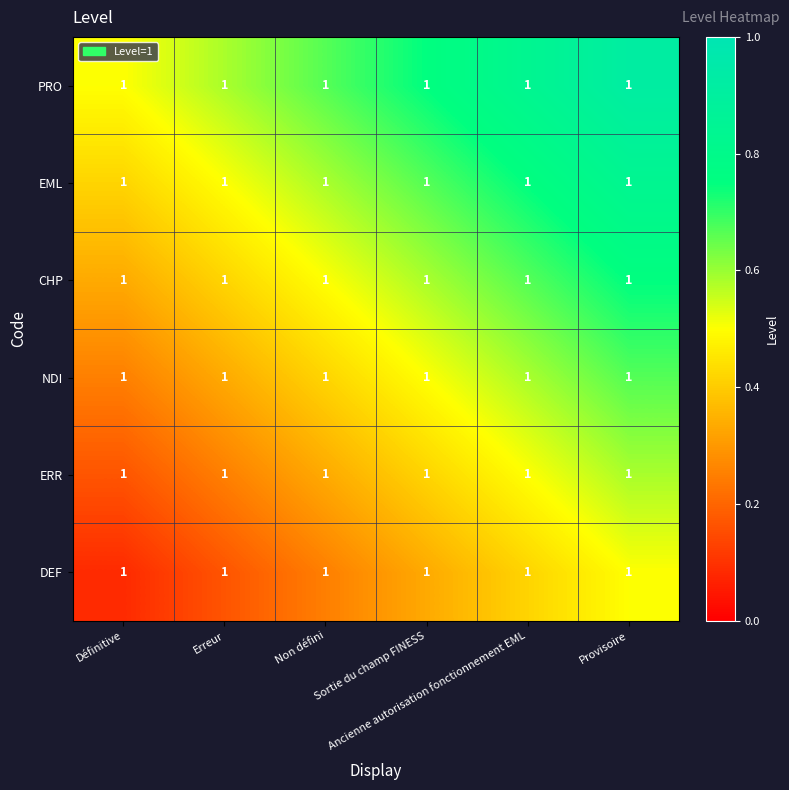

List the series in order of their overall mean, lowest first.

DEF, ERR, NDI, CHP, EML, PRO